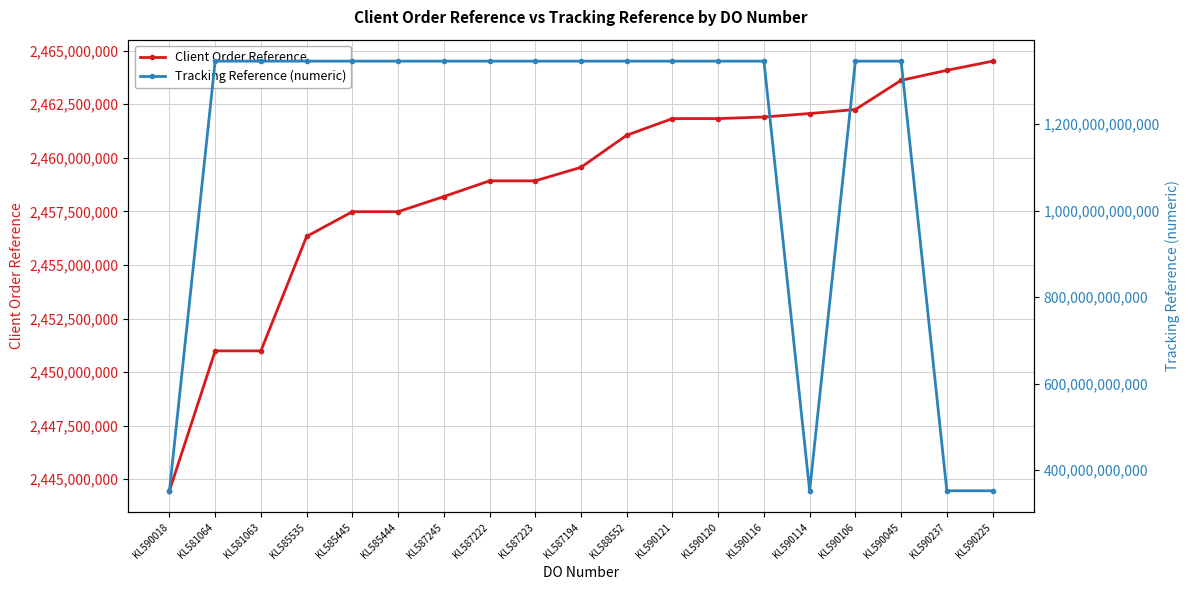

What is the value of the Client Order Reference point at the 4th from the left?

2456329860